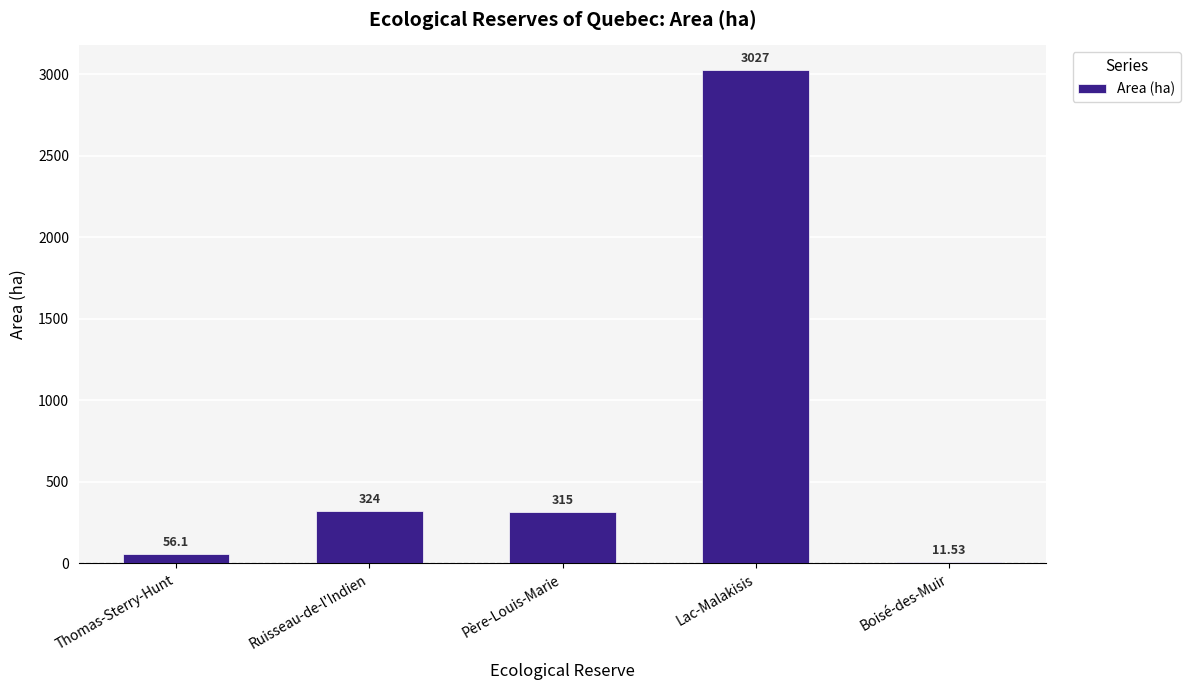

What is the label of the 3rd bar from the left?

Père-Louis-Marie